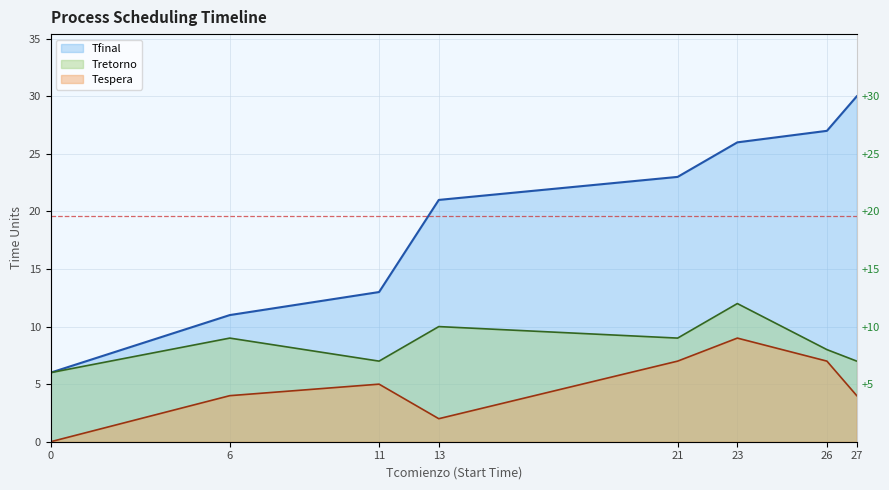

How many values in Tespera are above zero?

7